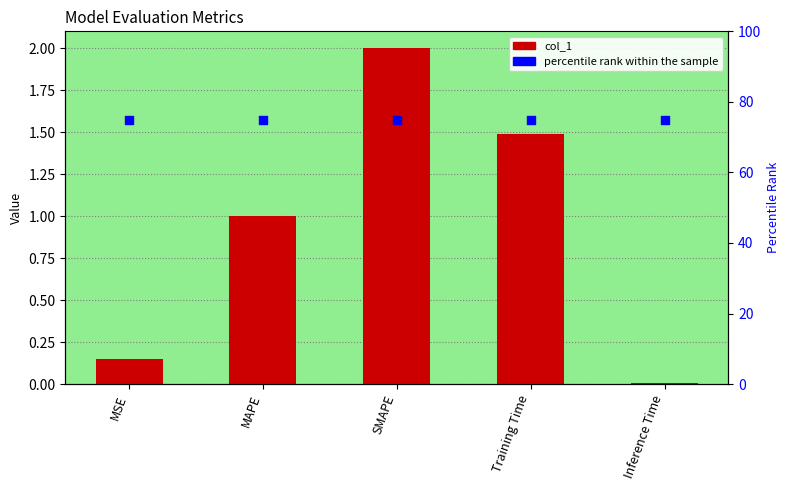

What is the total value across all series at MAPE?

76.0